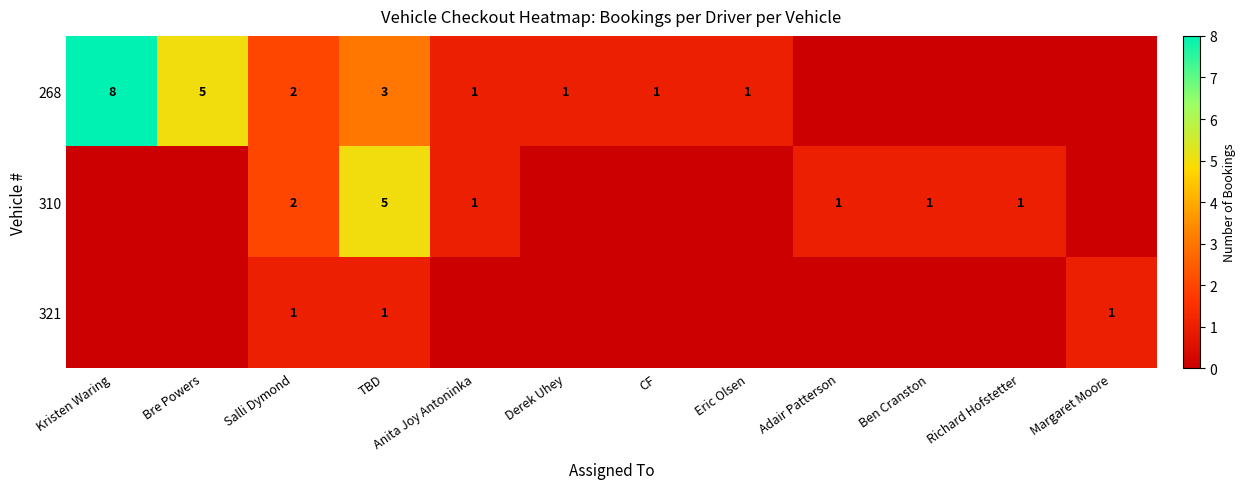

Is it true that 321 equals 1 at Salli Dymond?

True